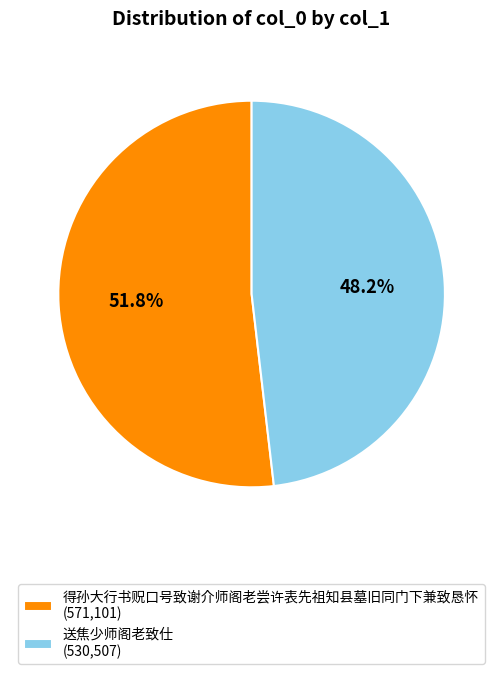

What percentage is NOT represented by 送焦少师阁老致仕?

51.8%